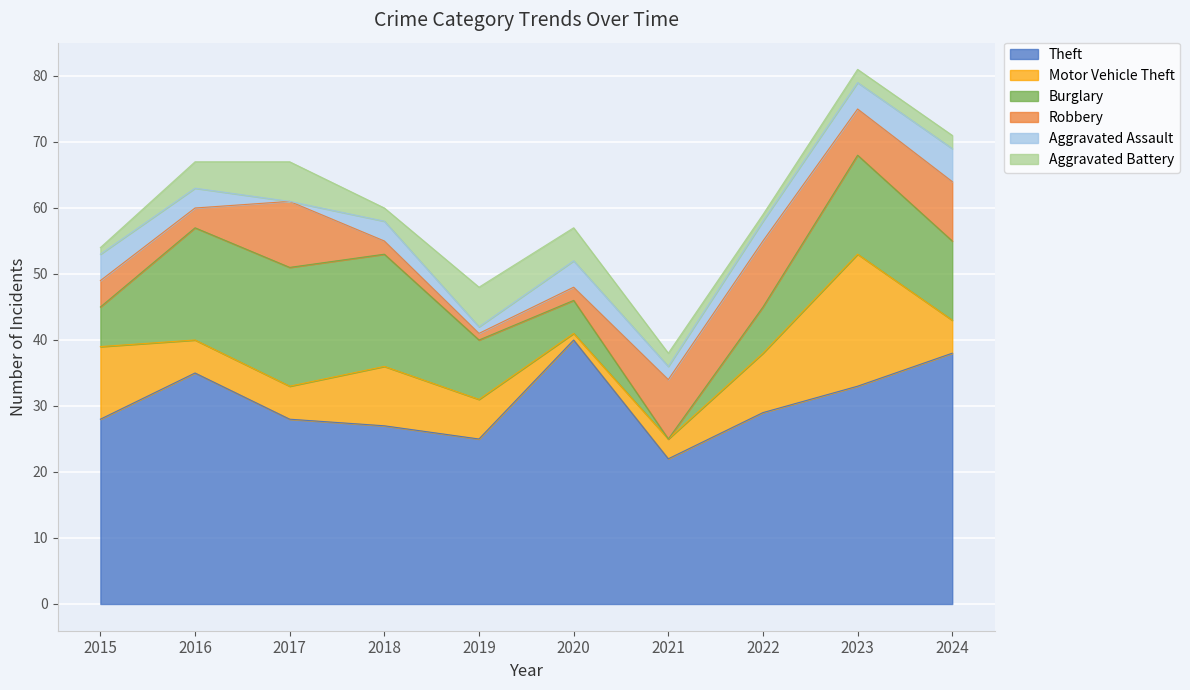

At how many categories does at least one series exceed 17?

10